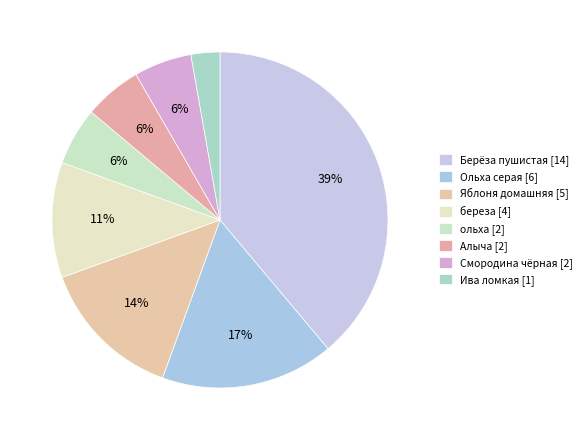

To the nearest percent, what percentage of the pie is Берёза пушистая?

39%